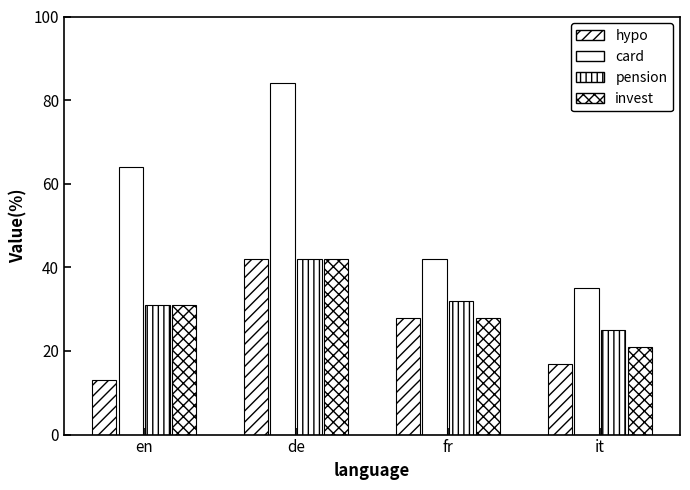

How many values in the pension series are below 32?

2